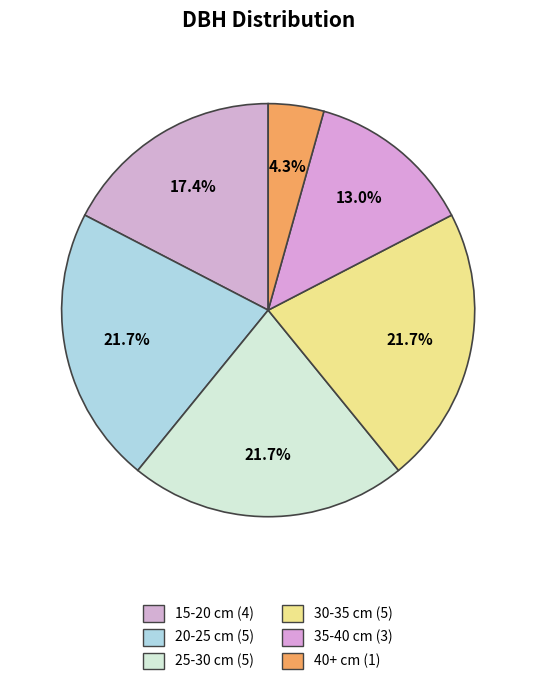

How many segments does this pie chart have?

6